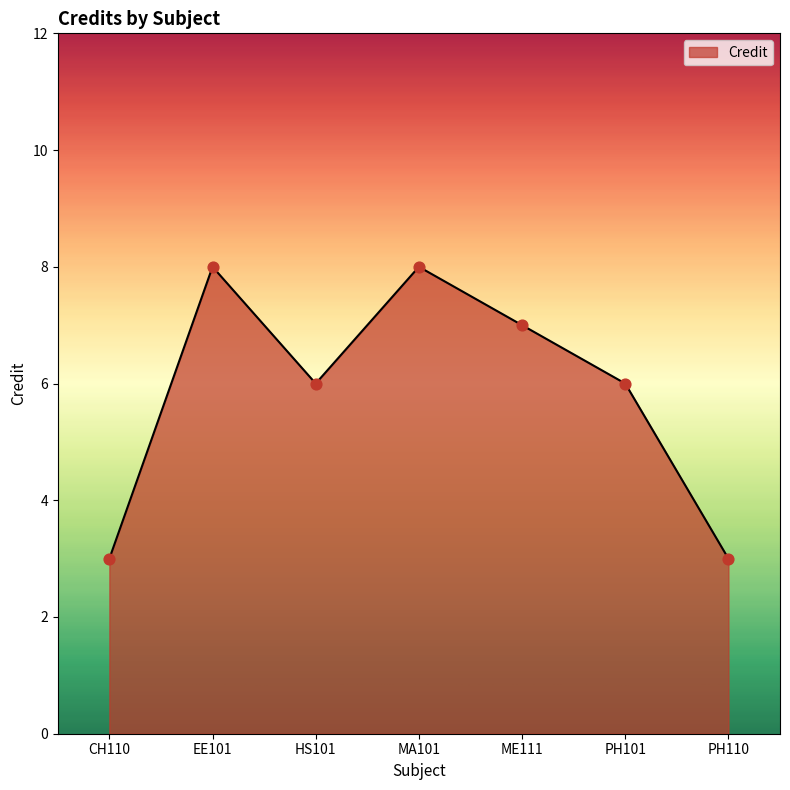

What is the ratio of the value at MA101 to the value at CH110?

2.7